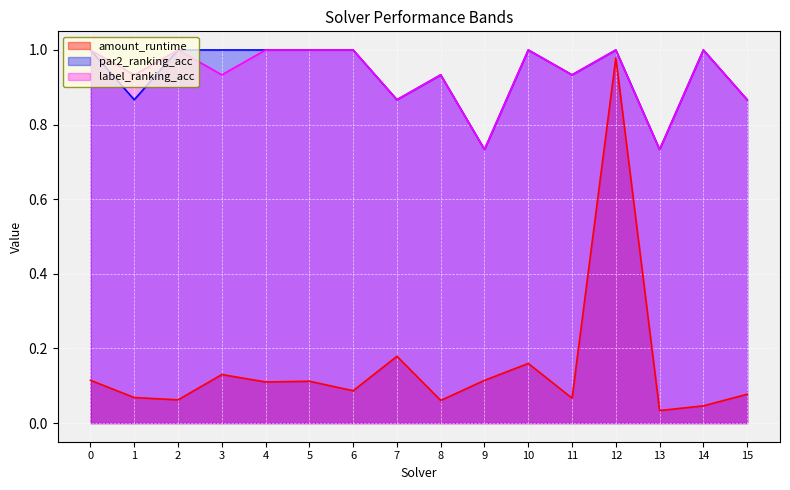

True or false: label_ranking_acc has a value of 1.0 at 14.

True